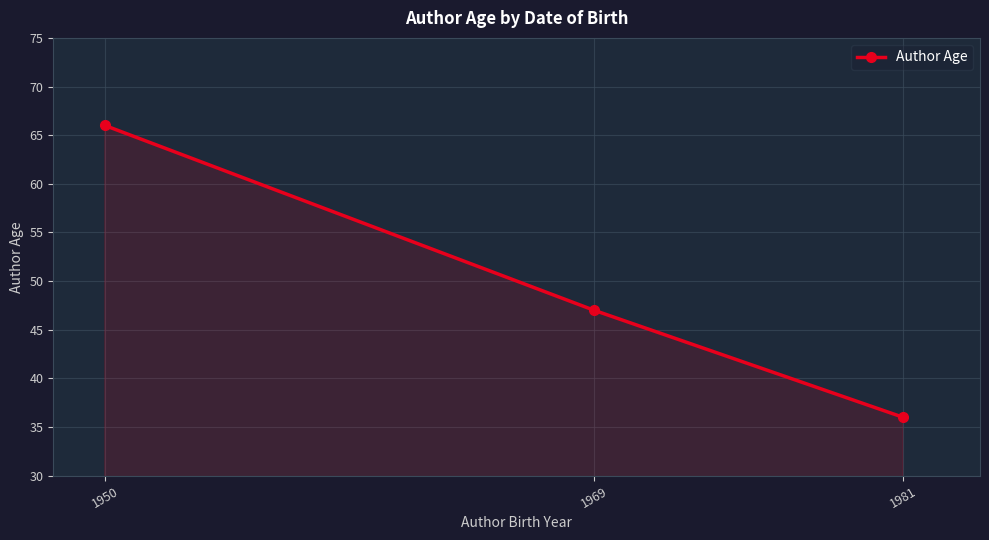

At which label does the data first exceed 47?

1950